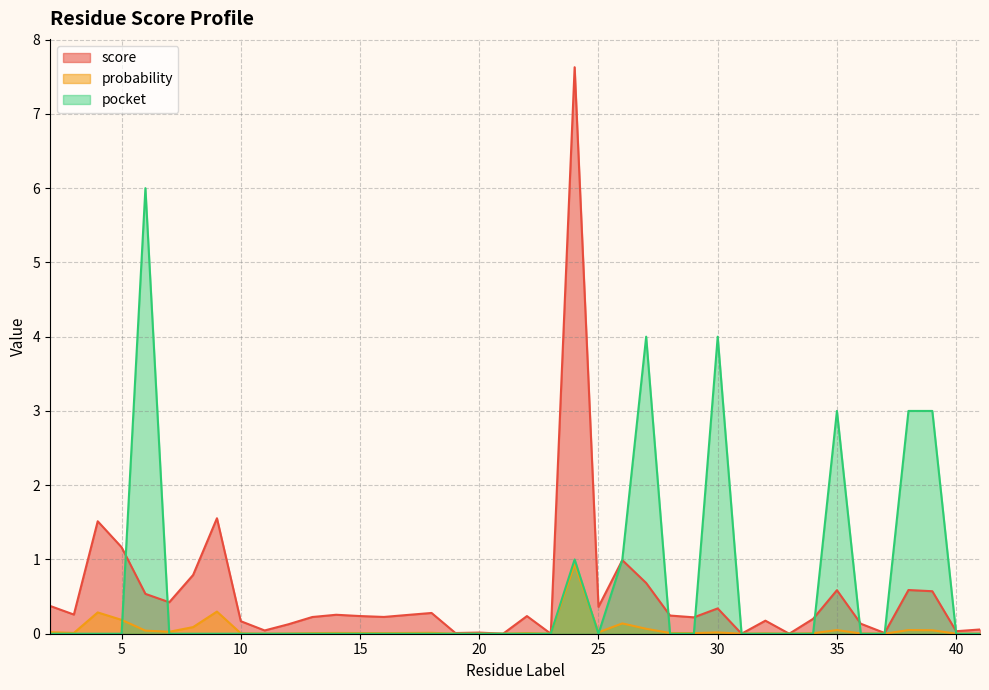

Reading right to left, transcribe all the data shown in this chart.

score: 0.1	0.0	0.6	0.6	0.0	0.1	0.6	0.2	0.0	0.2	0.0	0.3	0.2	0.2	0.7	1.0	0.4	7.6	0.0	0.2	0.0	0.0	0.0	0.3	0.3	0.2	0.2	0.3	0.2	0.1	0.0	0.2	1.6	0.8	0.4	0.5	1.2	1.5	0.3	0.4
probability: 0.0	0.0	0.0	0.0	0.0	0.0	0.0	0.0	0.0	0.0	0.0	0.0	0.0	0.0	0.1	0.1	0.0	0.9	0.0	0.0	0.0	0.0	0.0	0.0	0.0	0.0	0.0	0.0	0.0	0.0	0.0	0.0	0.3	0.1	0.0	0.0	0.2	0.3	0.0	0.0
pocket: 0.0	0.0	3.0	3.0	0.0	0.0	3.0	0.0	0.0	0.0	0.0	4.0	0.0	0.0	4.0	1.0	0.0	1.0	0.0	0.0	0.0	0.0	0.0	0.0	0.0	0.0	0.0	0.0	0.0	0.0	0.0	0.0	0.0	0.0	0.0	6.0	0.0	0.0	0.0	0.0